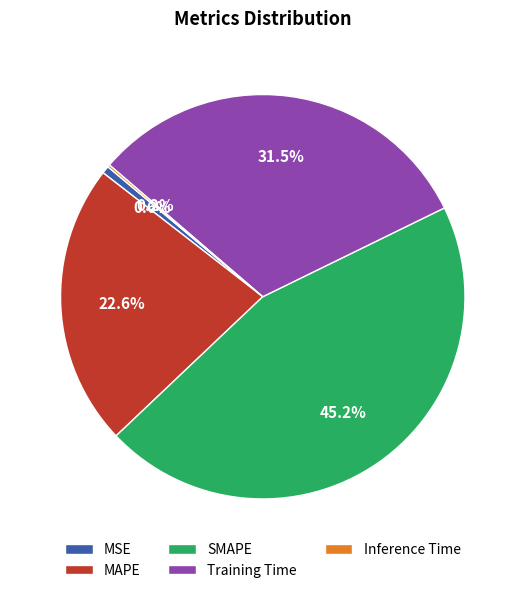

Is there any slice that represents more than half of the pie?

No